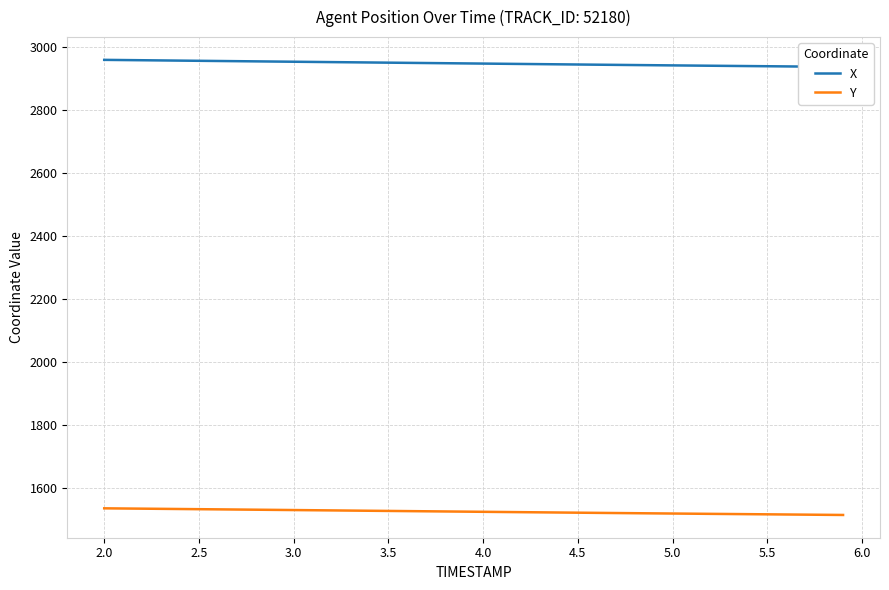

What is the highest value of the Y series?

1536.5